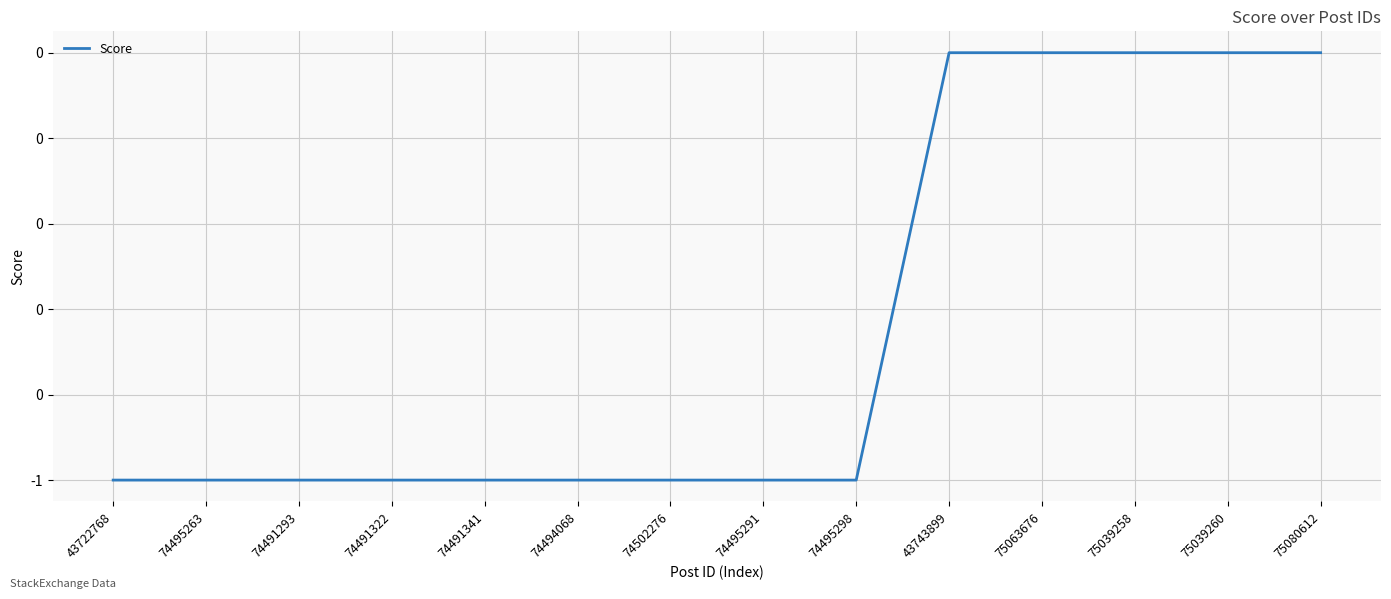

The chart shows a value of 0 at 43743899. True or false?

True